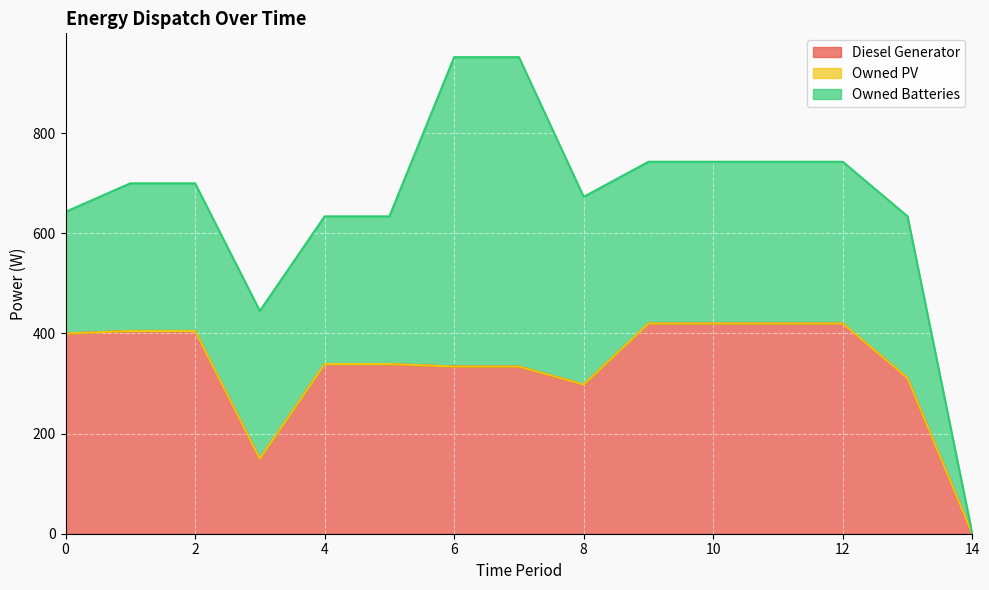

True or false: Owned PV and Diesel Generator cross at least once.

False